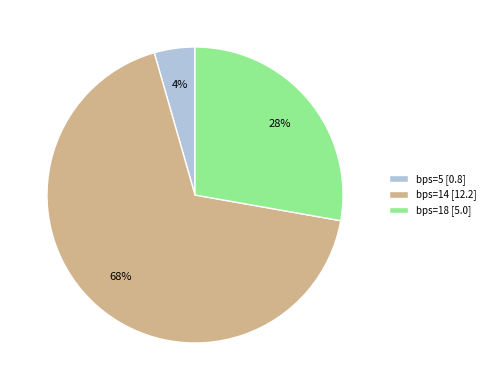

What is the largest slice in the pie chart?

bps=14 [12.2]